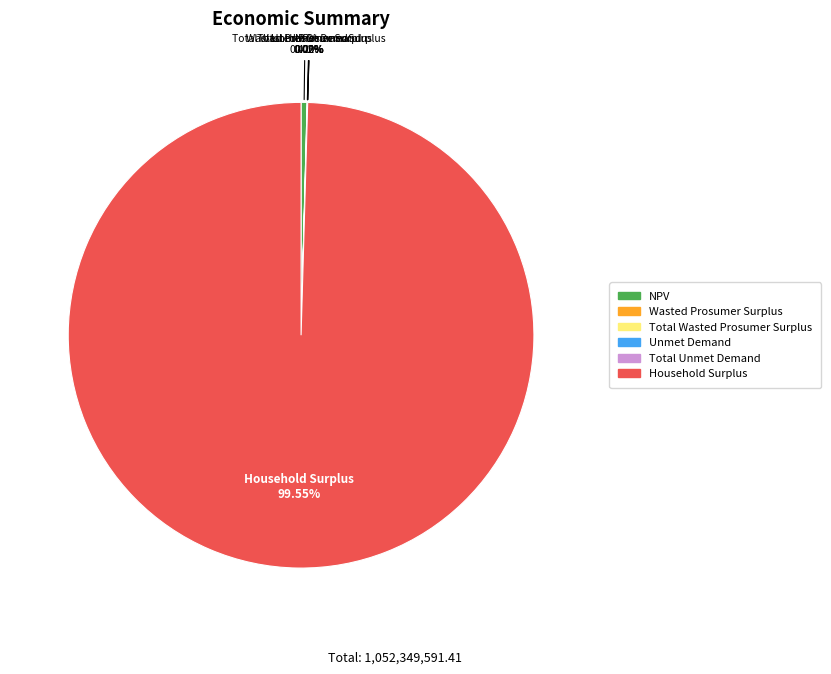

What is the majority slice?

Household Surplus